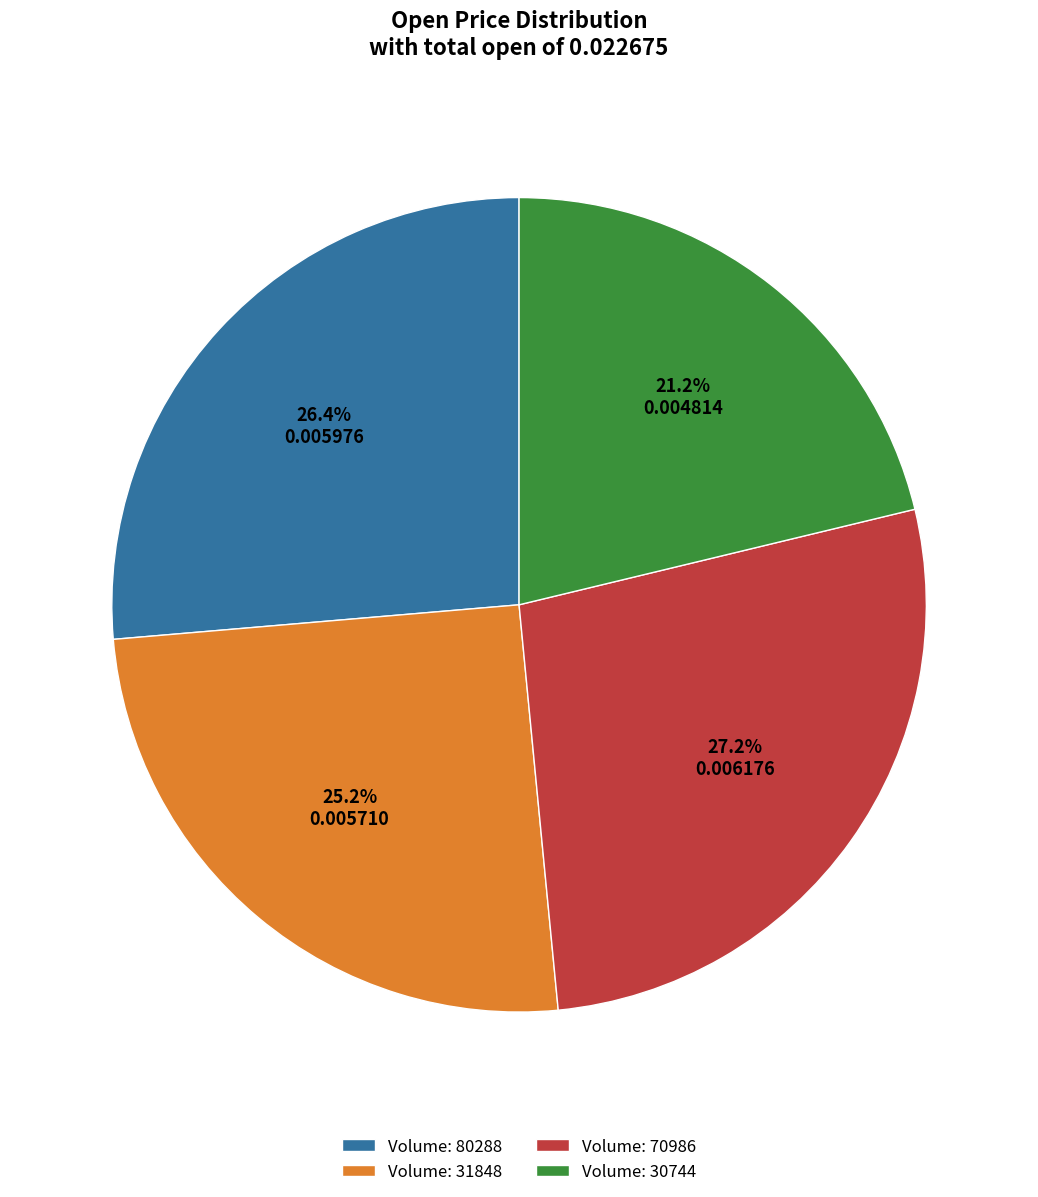

Is Volume: 70986 the majority of the pie?

No